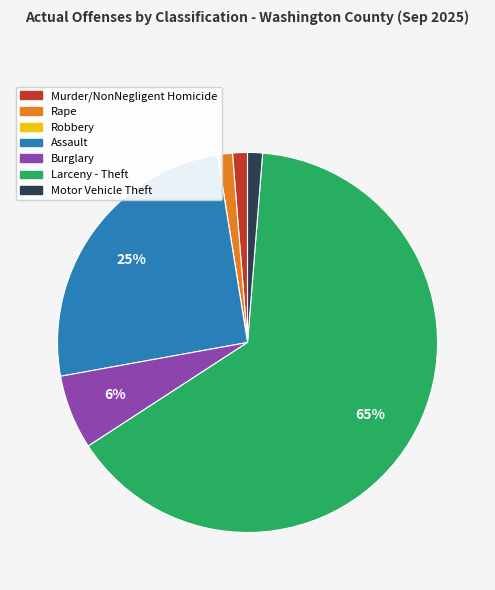

Is it true that Assault is 39% of the pie?

False